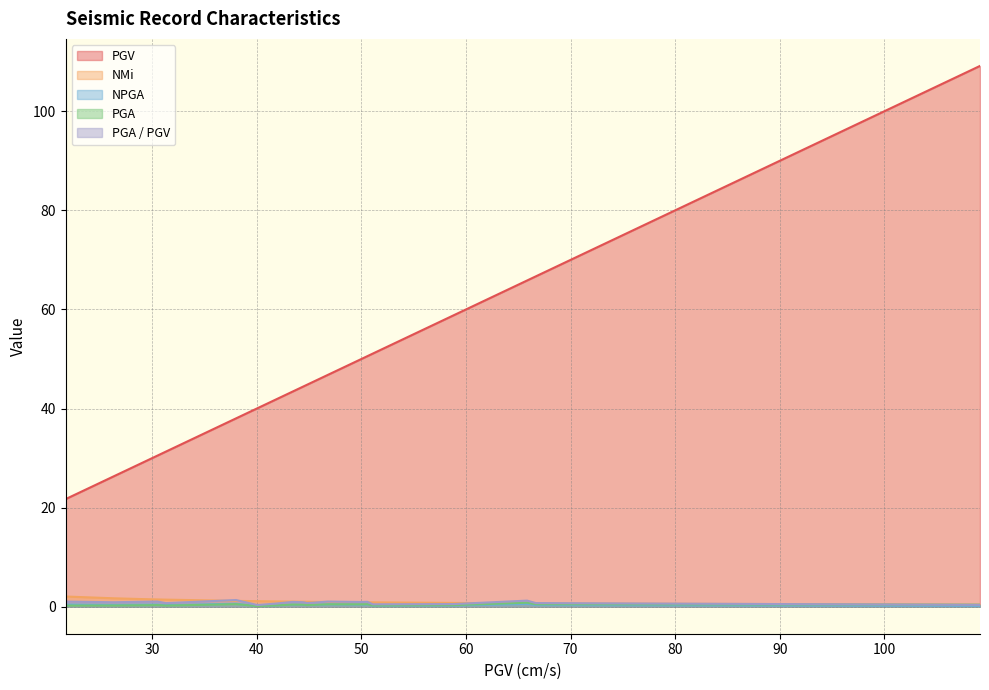

True or false: PGA / PGV and PGV cross at least once.

False